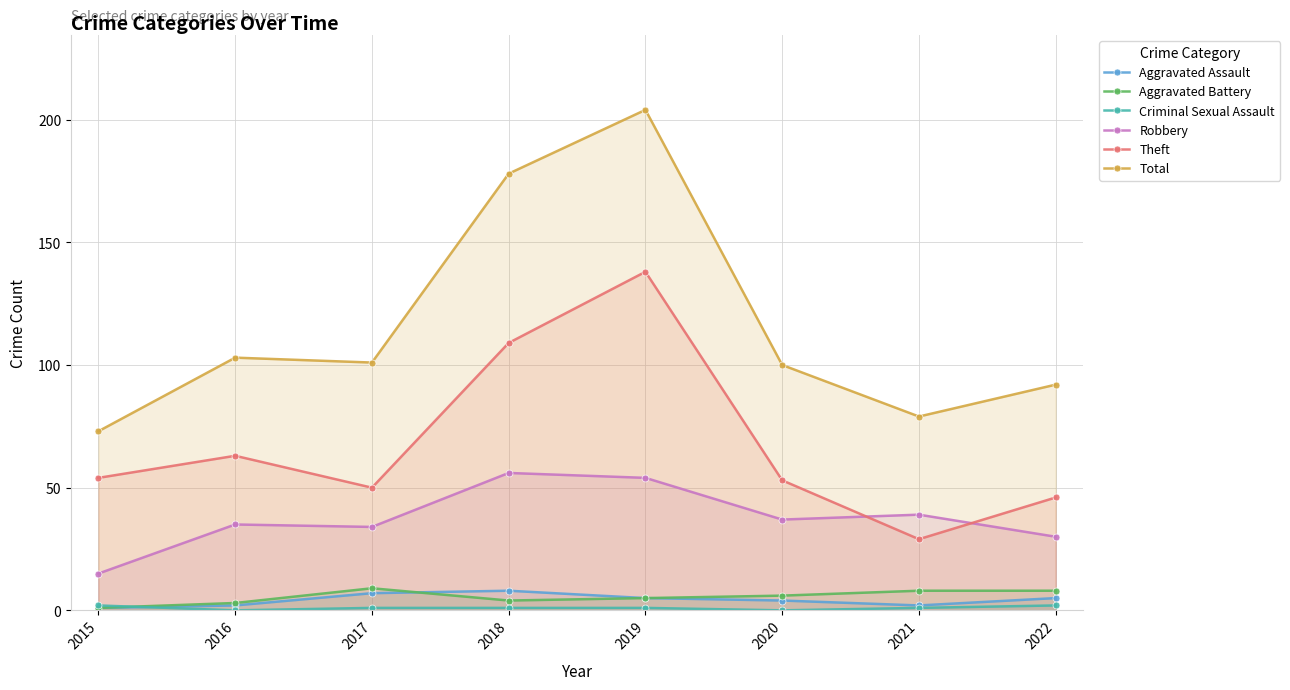

How many lines are shown in the chart?

6